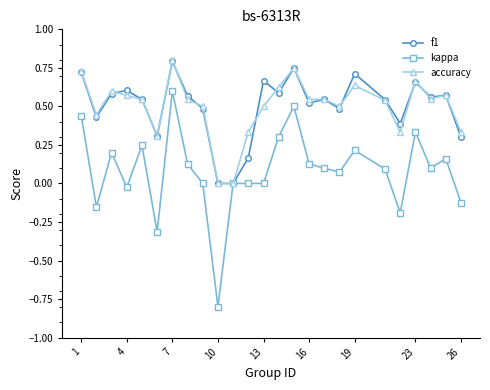

Which series has the largest range (max minus min)?

kappa